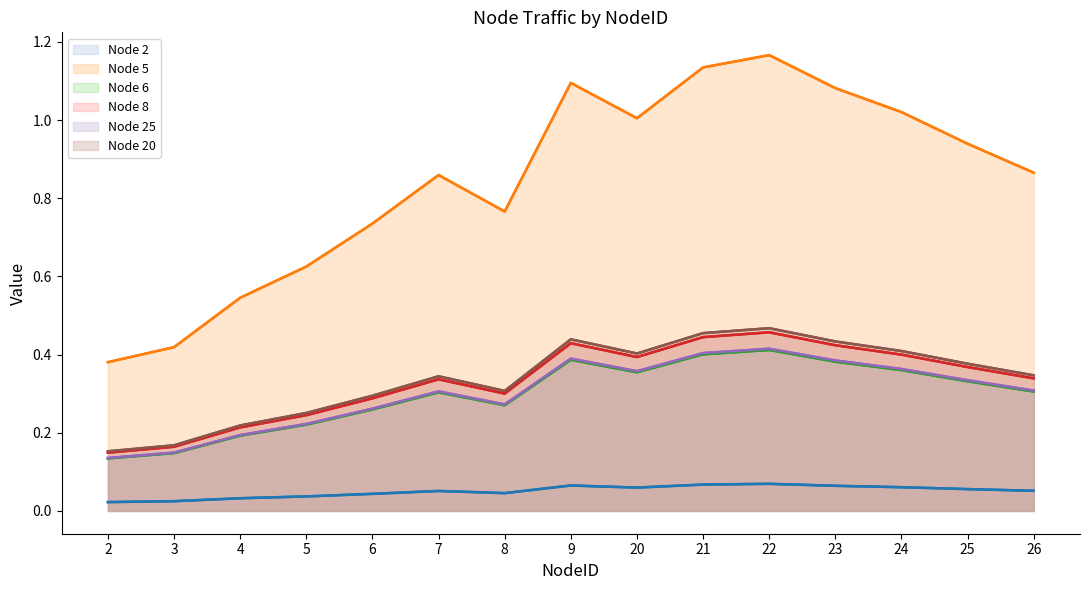

What is the value of the Node 25 point at the 15th from the left?

0.3